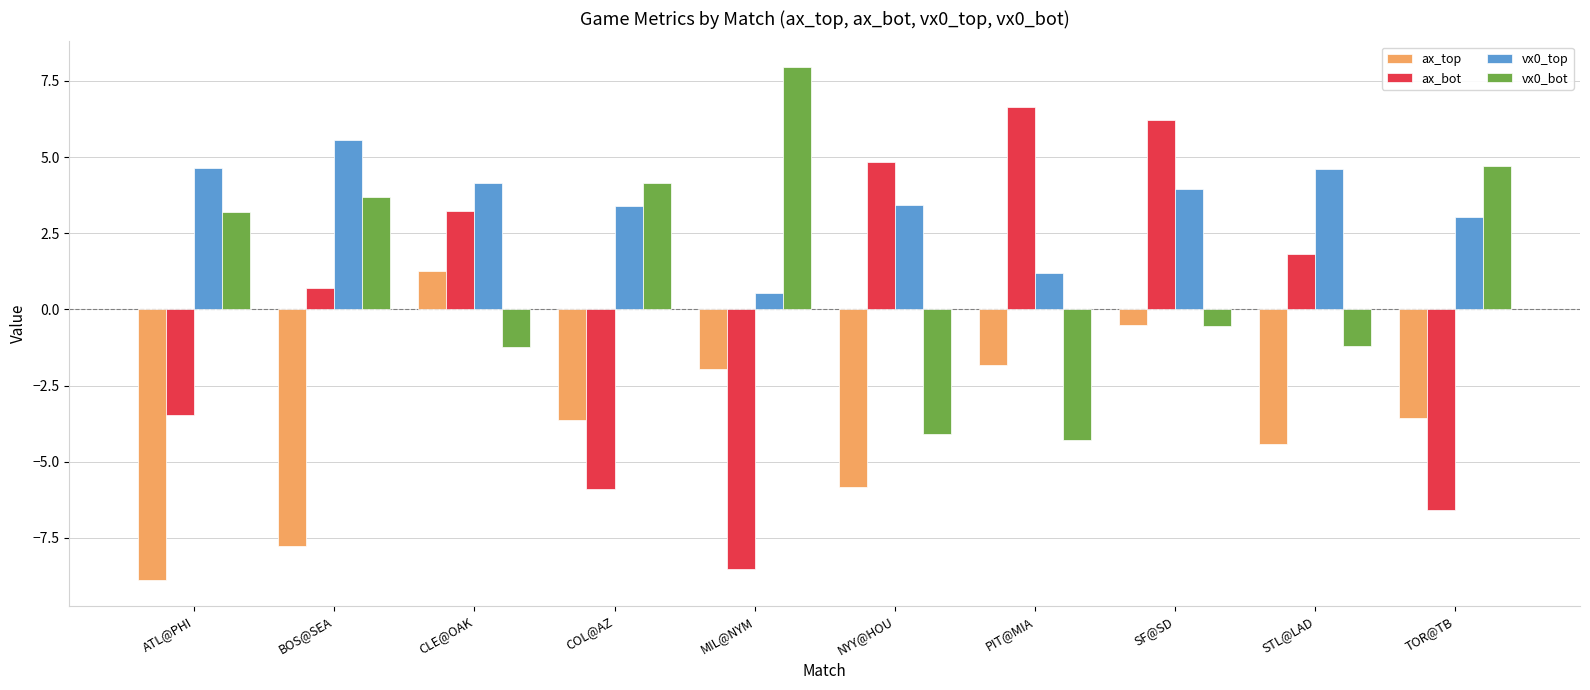

What is the sum of all ax_bot values?

-1.0